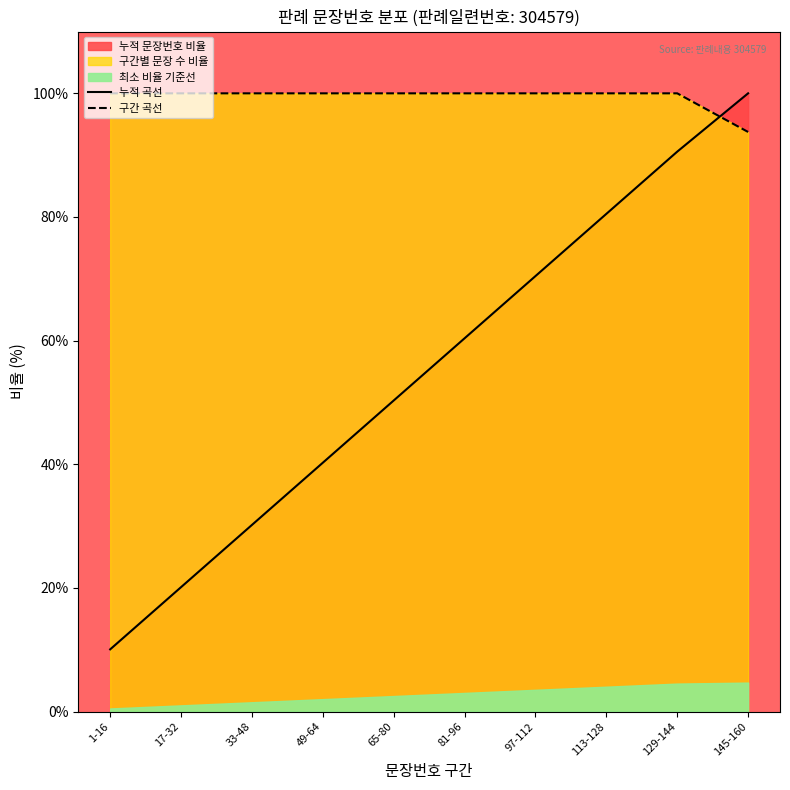

Read the 누적 곡선 value at 113-128.

80.5